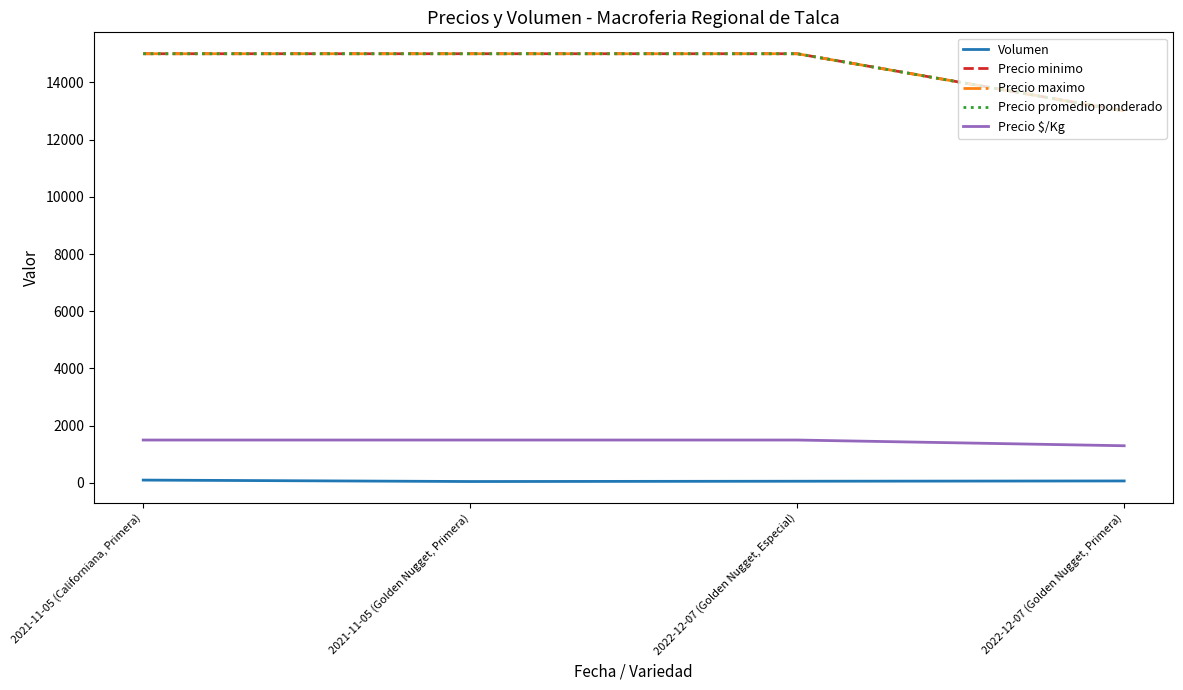

Is this an area chart (filled region under the line)?

No